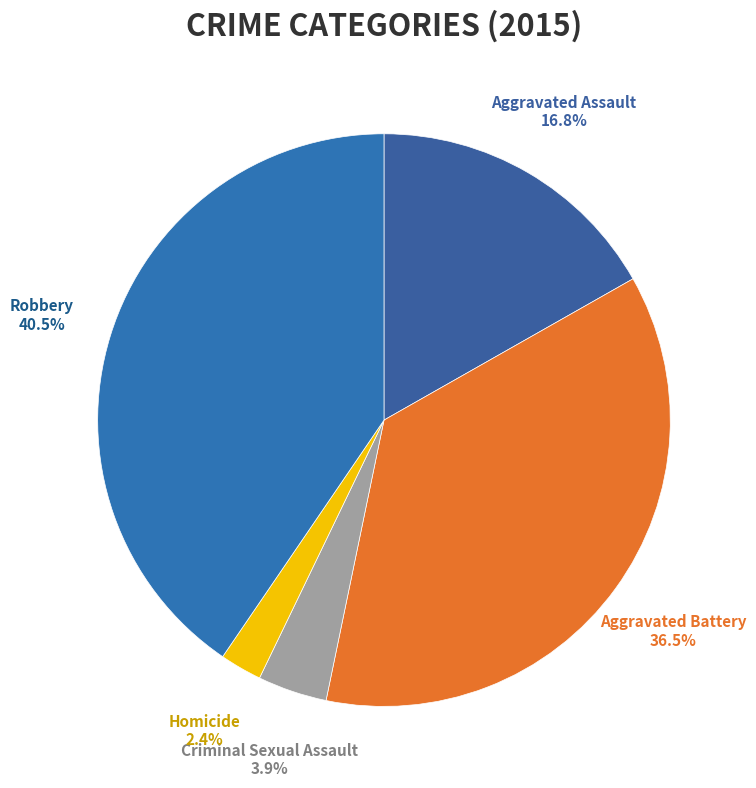

Count the number of slices in the pie.

5